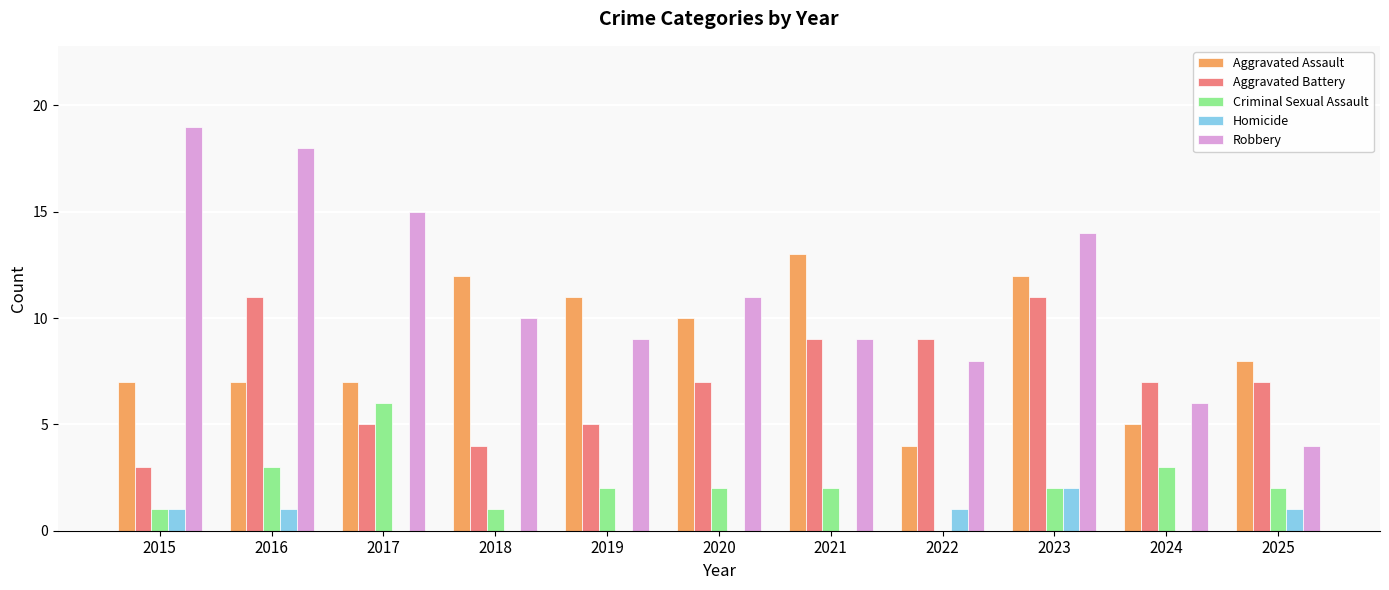

True or false: Robbery has a value of 15 at 2017.

True